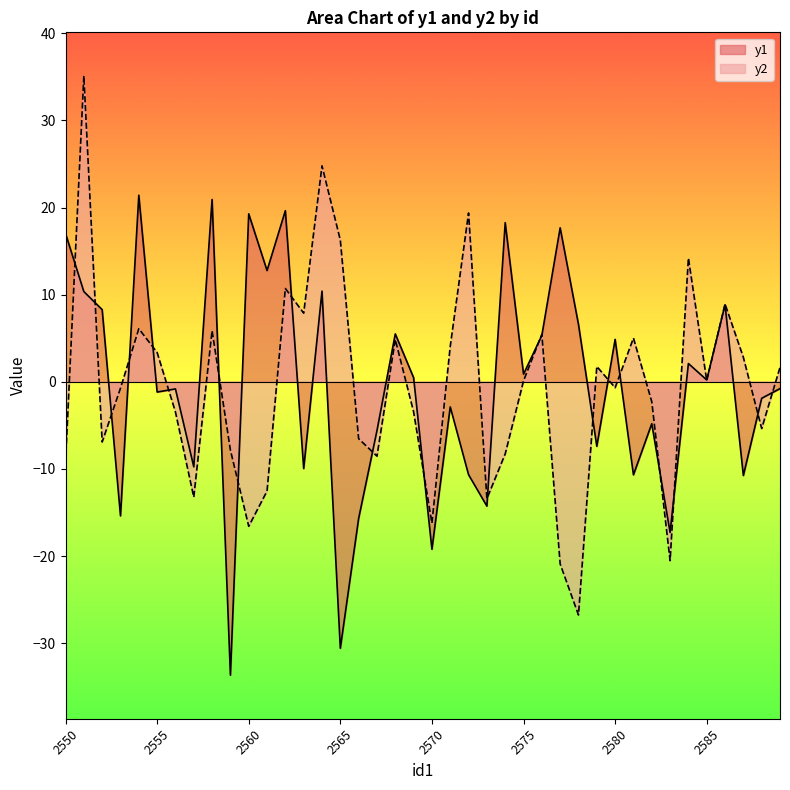

The y2 series shows -13.2 at 2557. True or false?

True